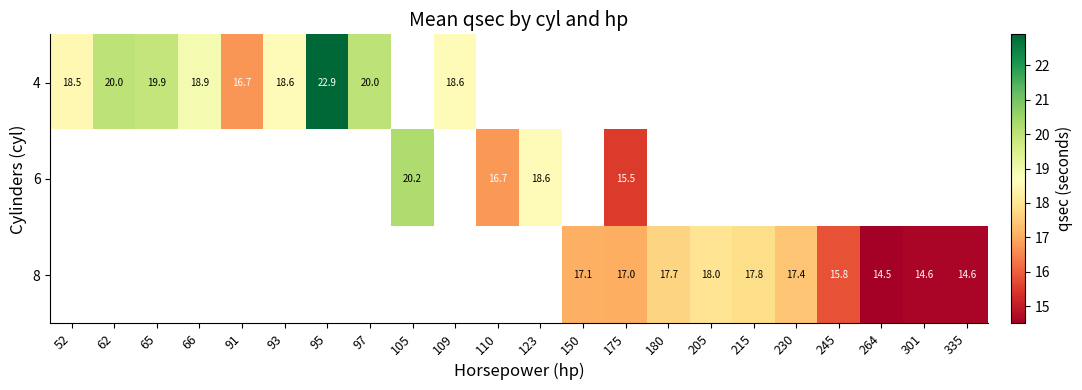

What is the greatest value displayed?

22.9